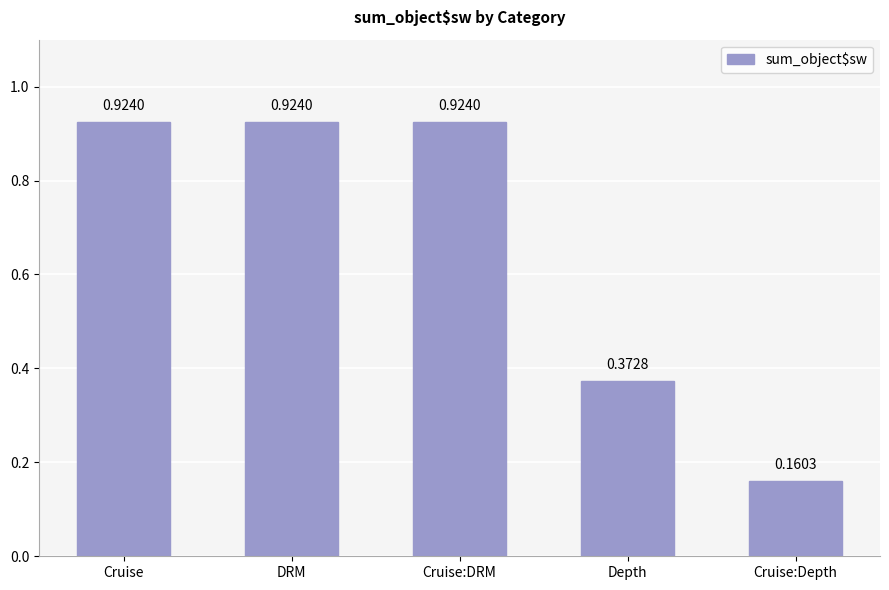

The value at DRM is 1.4. True or false?

False